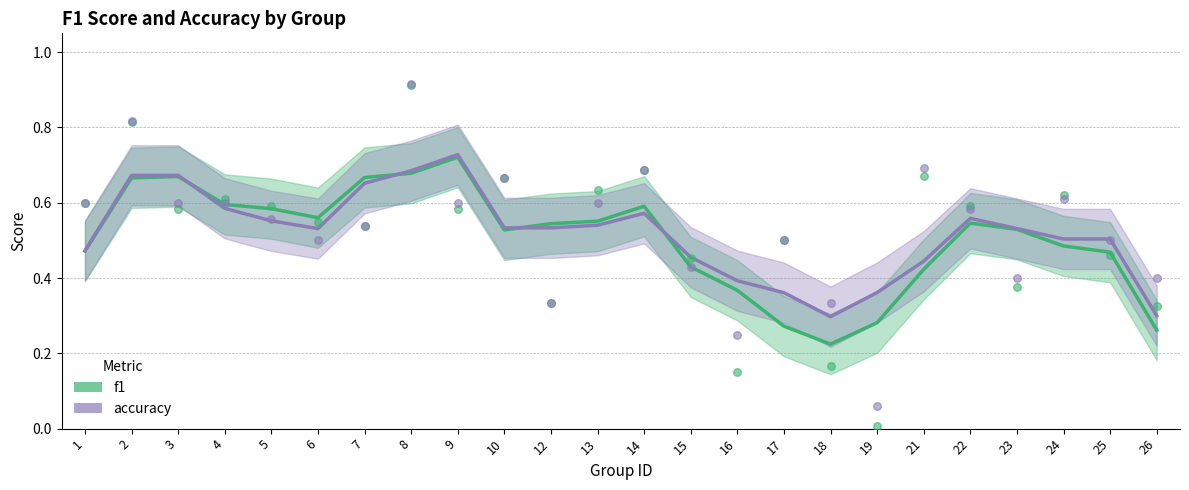

Which series reaches the maximum Y coordinate?

accuracy